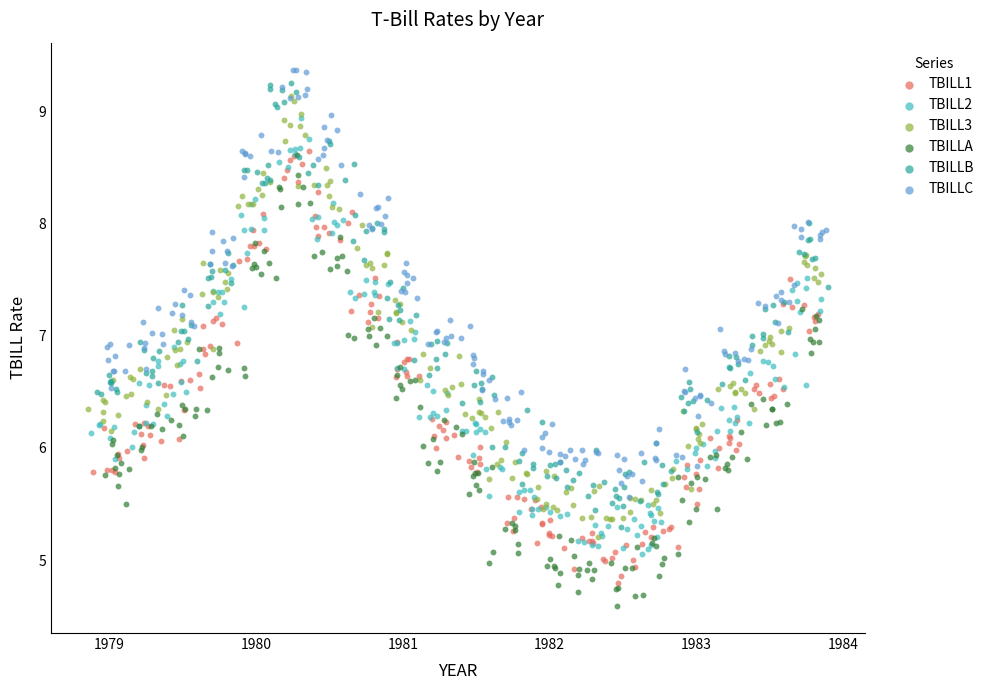

What are all the series names shown in the legend?

TBILL1, TBILL2, TBILL3, TBILLA, TBILLB, TBILLC